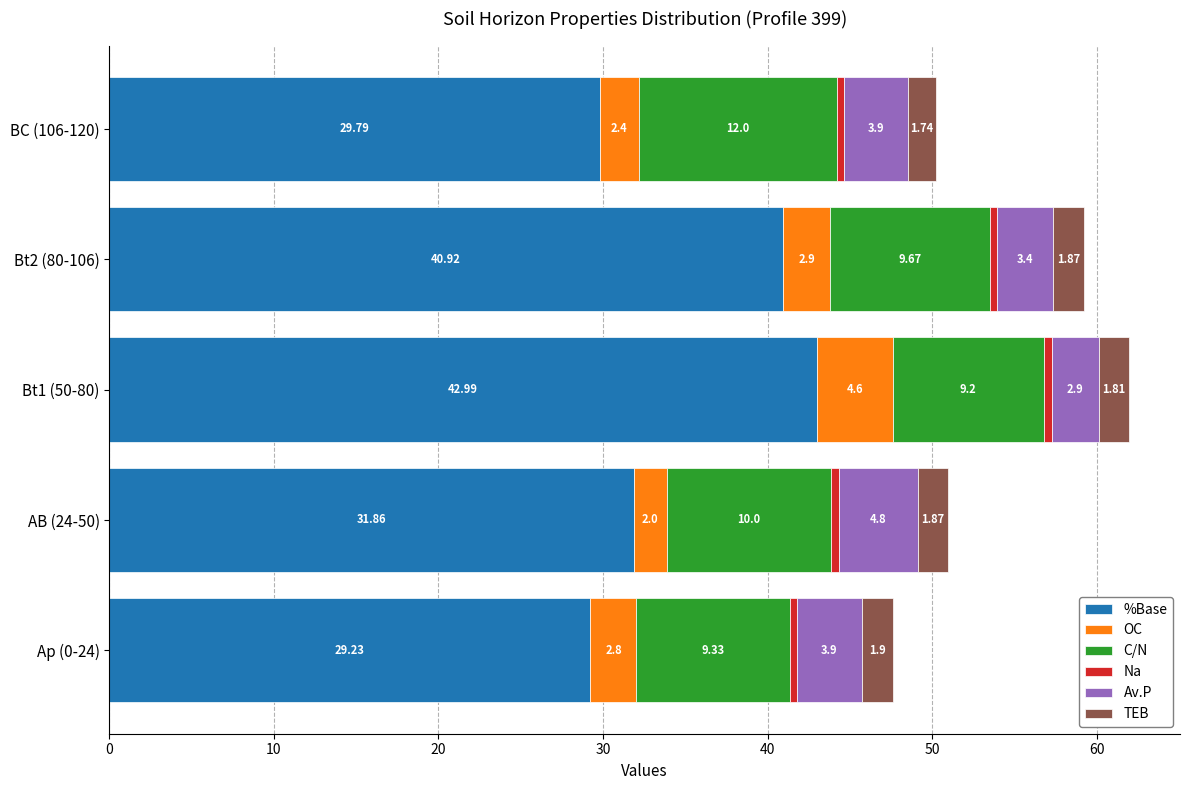

What is the difference between the maximum and minimum values in the %Base series?

13.8